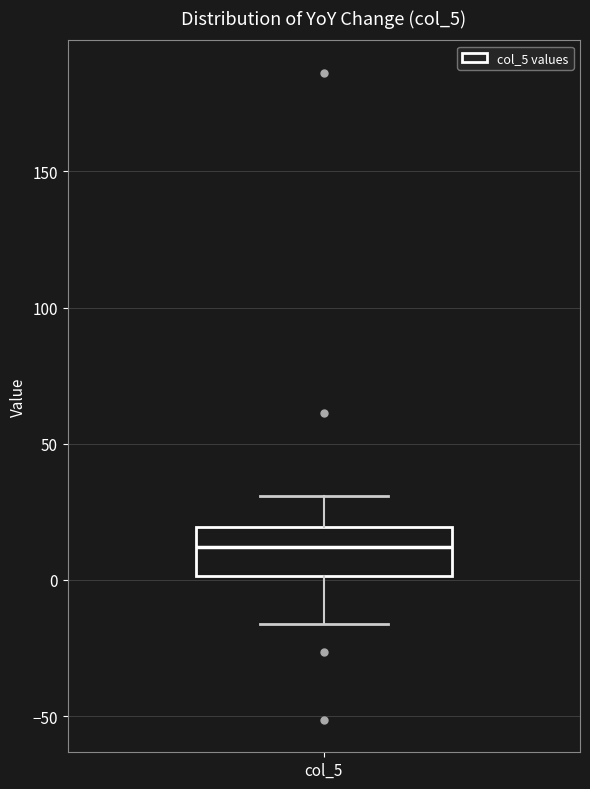

Transcribe this box plot: give where the median line is, the range the box spans, and where the two whiskers end, as read against the y-axis. The values are not printed on the chart, so give them approximately, as read against the axis.

median 10, box 0 to 20, whiskers -15 to 30